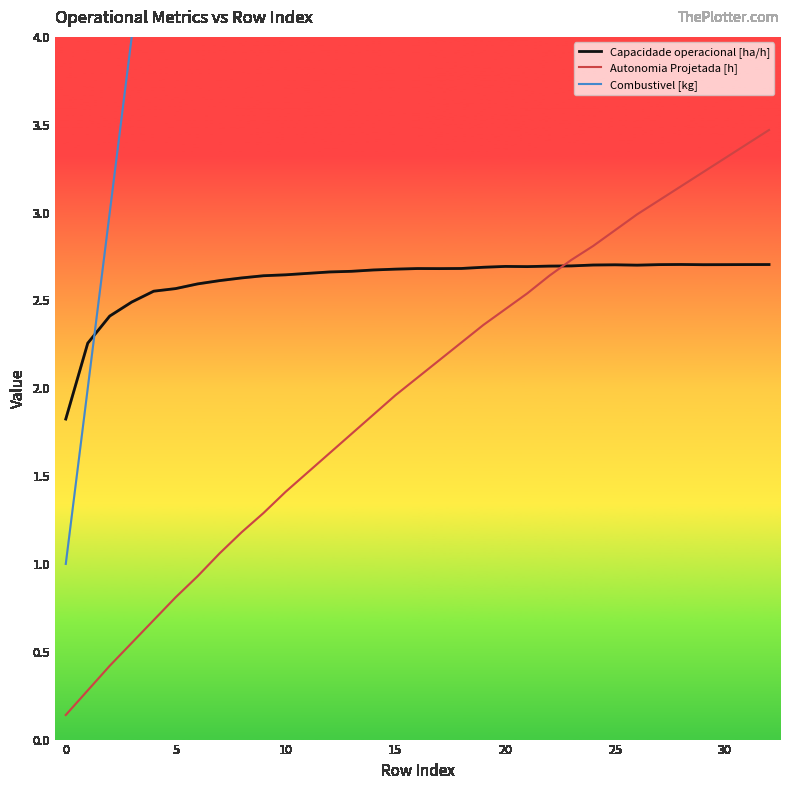

At which label does Capacidade operacional [ha/h] reach its peak?

28